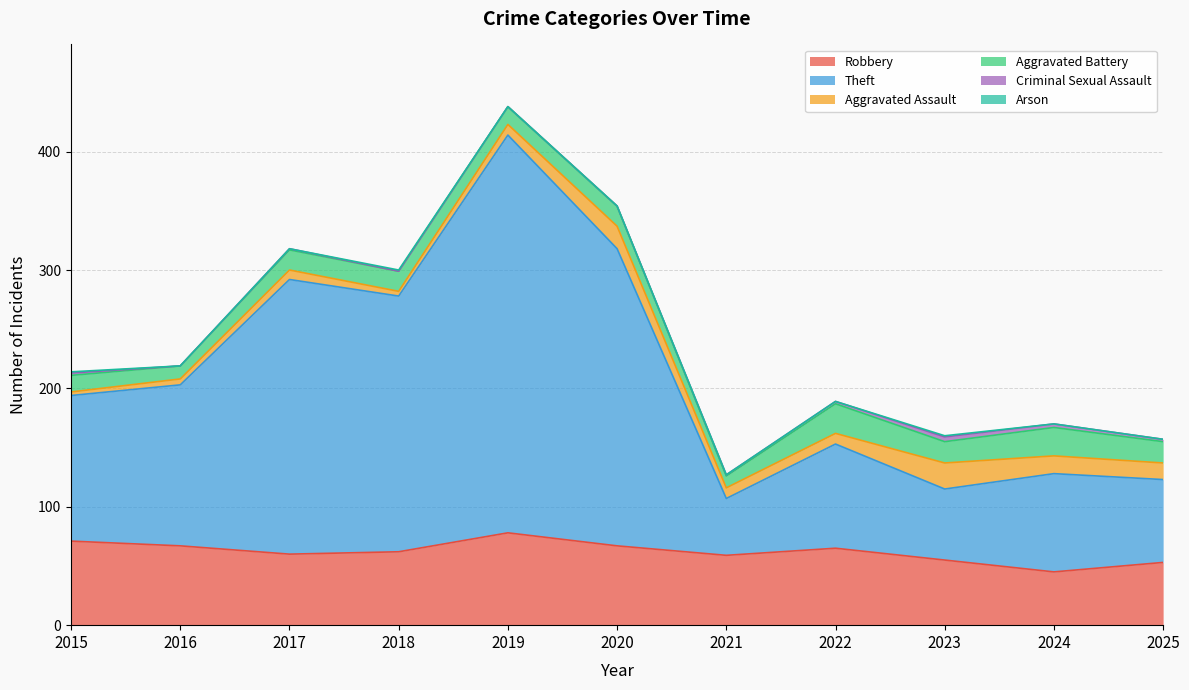

What are all the series names shown in the legend?

Robbery, Theft, Aggravated Assault, Aggravated Battery, Criminal Sexual Assault, Arson